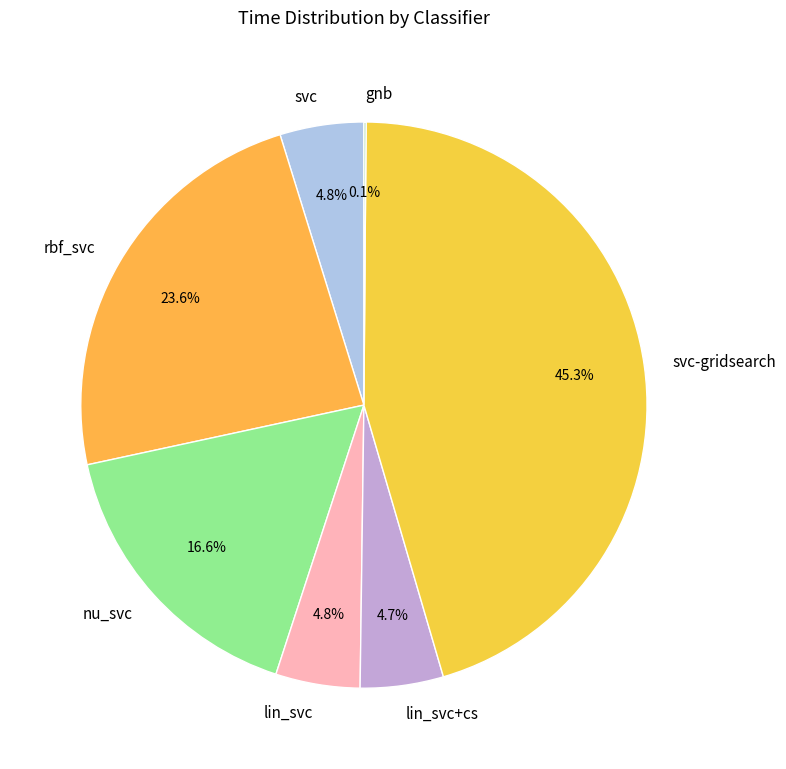

Which slice is the largest?

svc-gridsearch